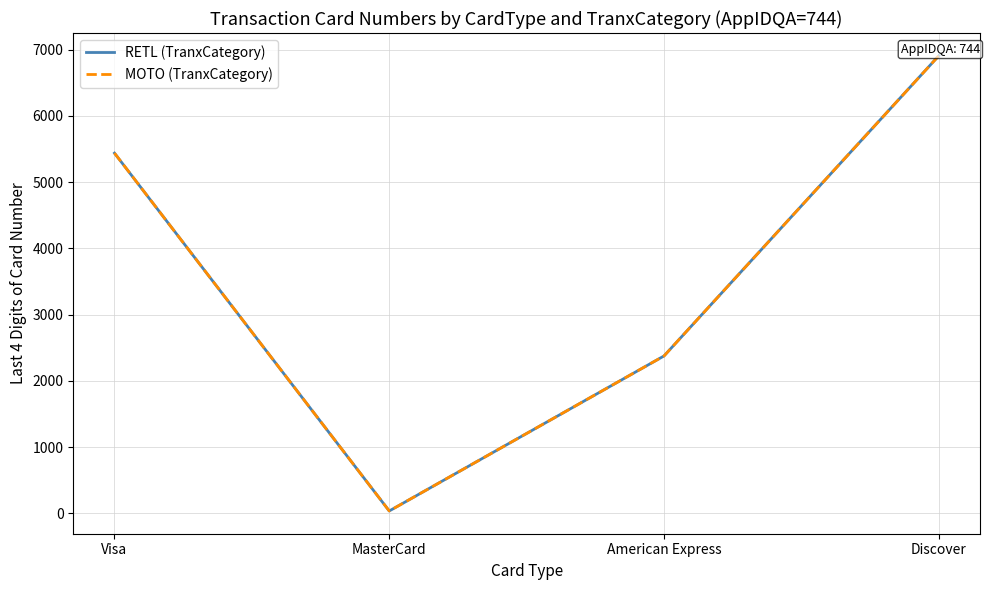

What is the difference between the maximum and minimum values in the MOTO (TranxCategory) series?

6874